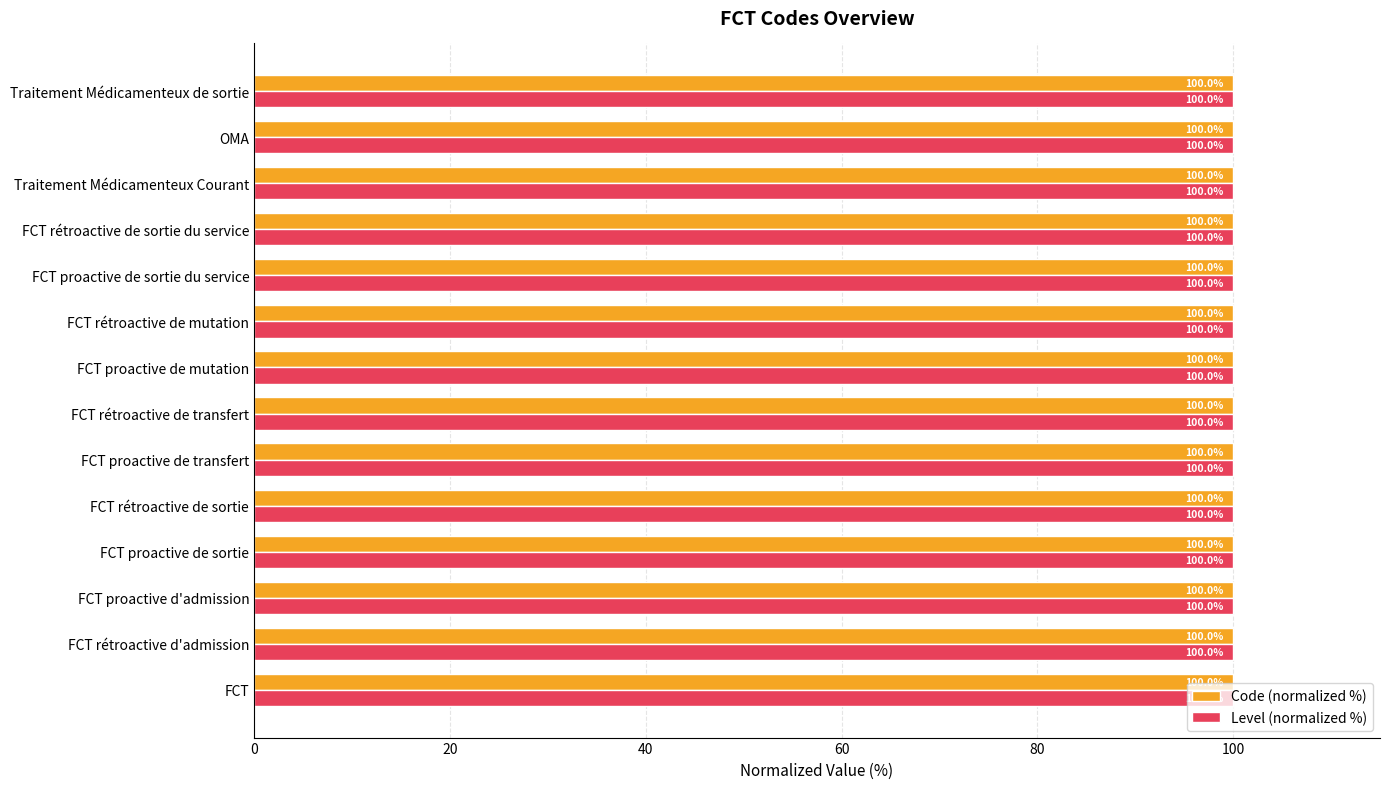

Is it true that Level (normalized %) equals 100.0 at FCT rétroactive de mutation?

True